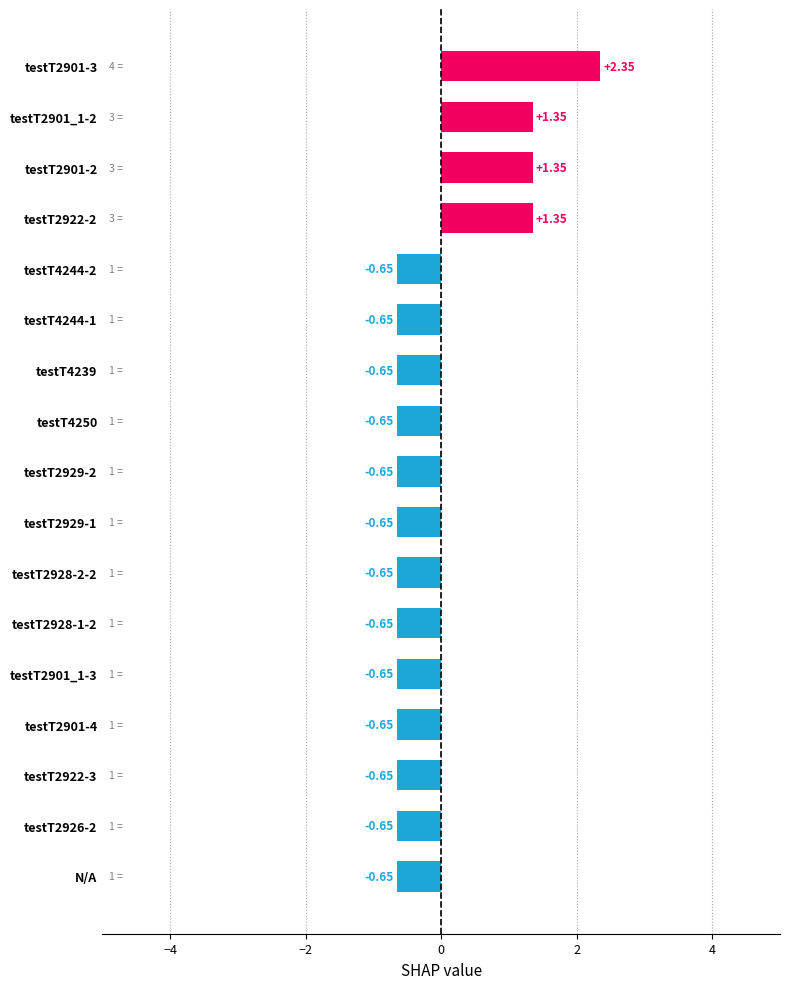

What is the change in value from testT2926-2 to testT2901_1-2?

+2.0